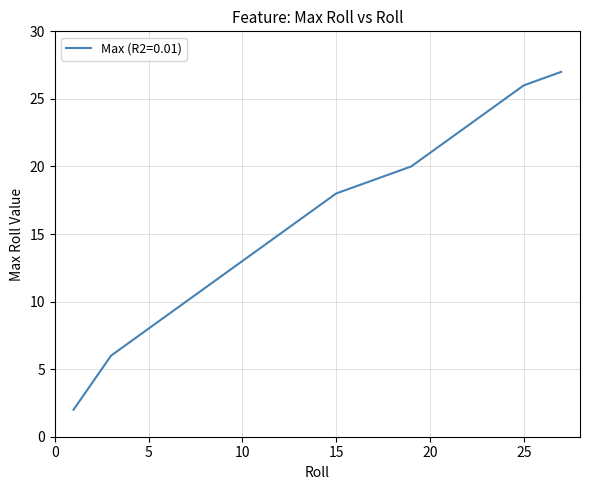

What is the maximum value shown in the chart?

27